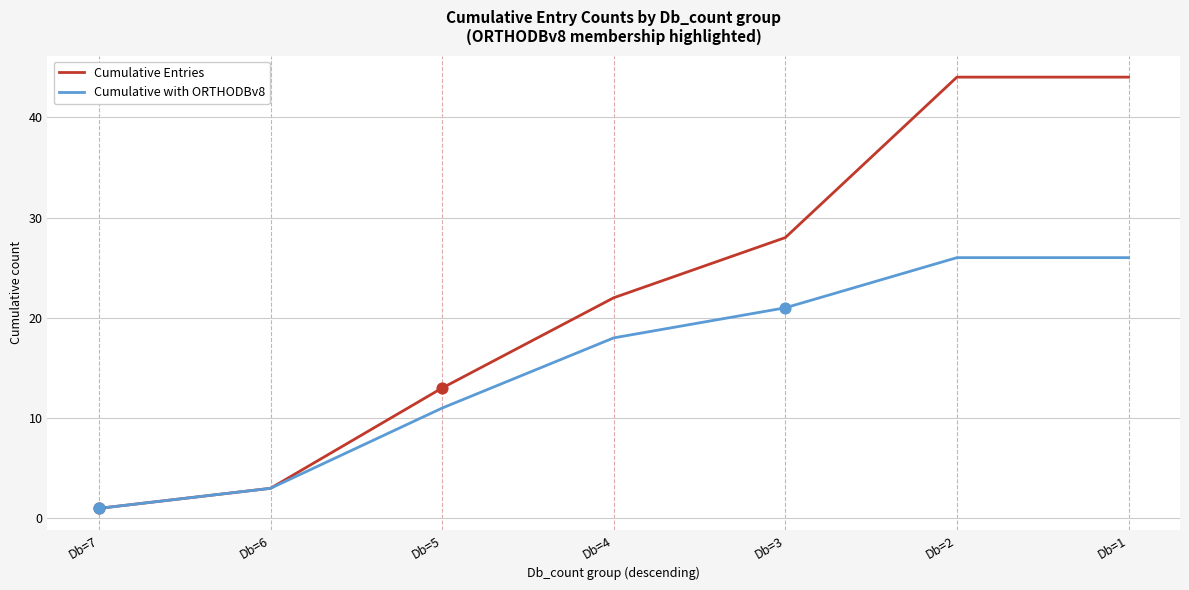

Is the value of Cumulative Entries at Db=6 greater than the value of Cumulative with ORTHODBv8 at Db=5?

No